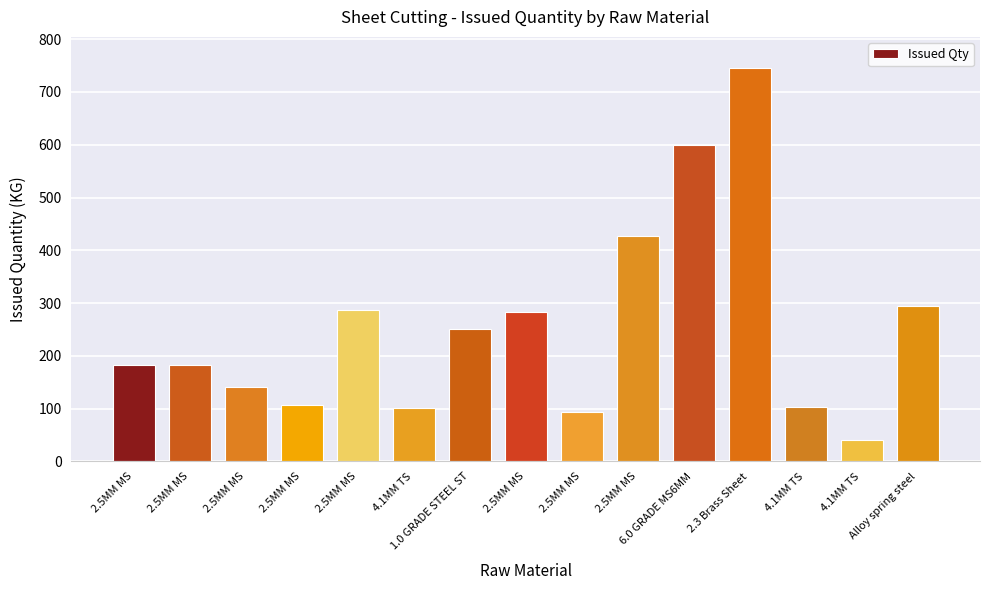

The chart shows a value of 35.0 at 4.1MM TS. True or false?

False